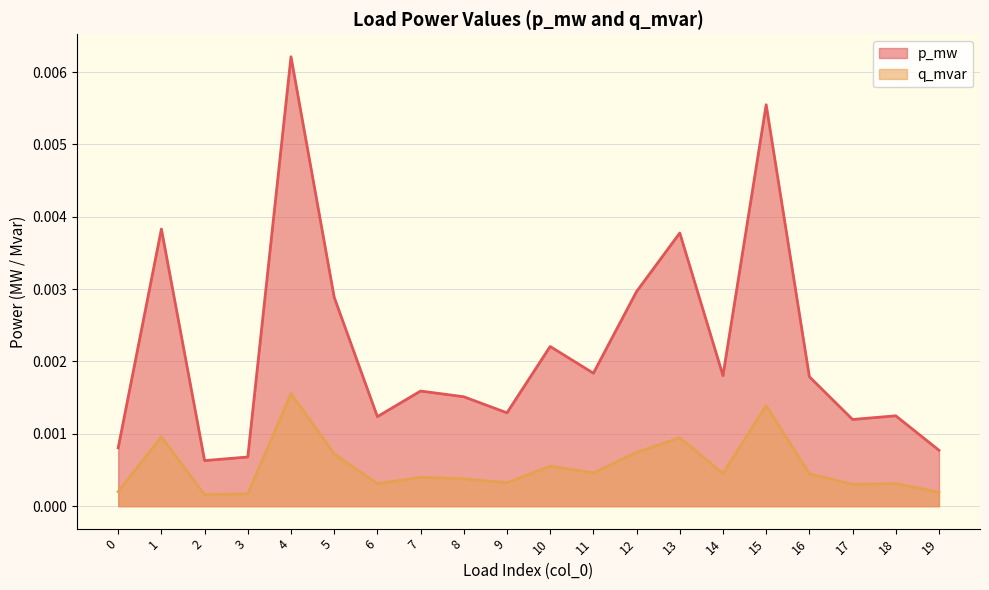

How many lines are shown in the chart?

2